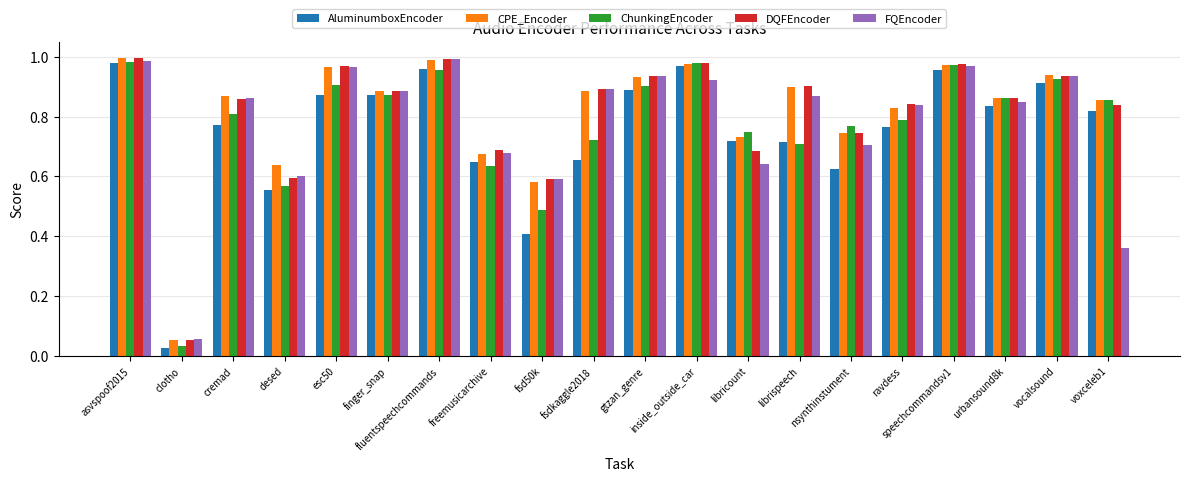

Does the chart contain any negative values?

No